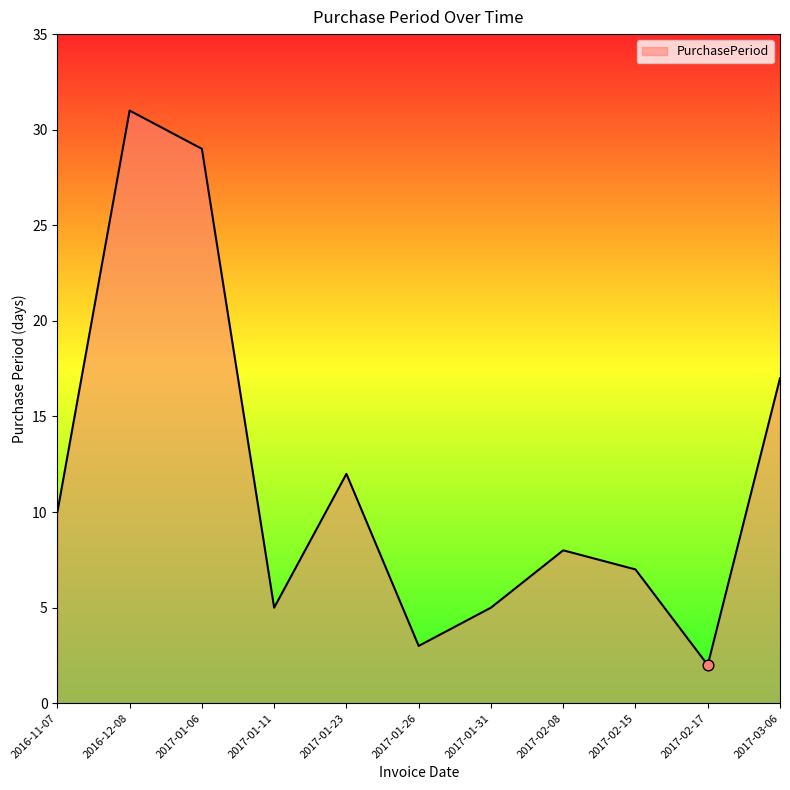

What is the change in value from 2016-11-07 to 2017-02-17?

-8